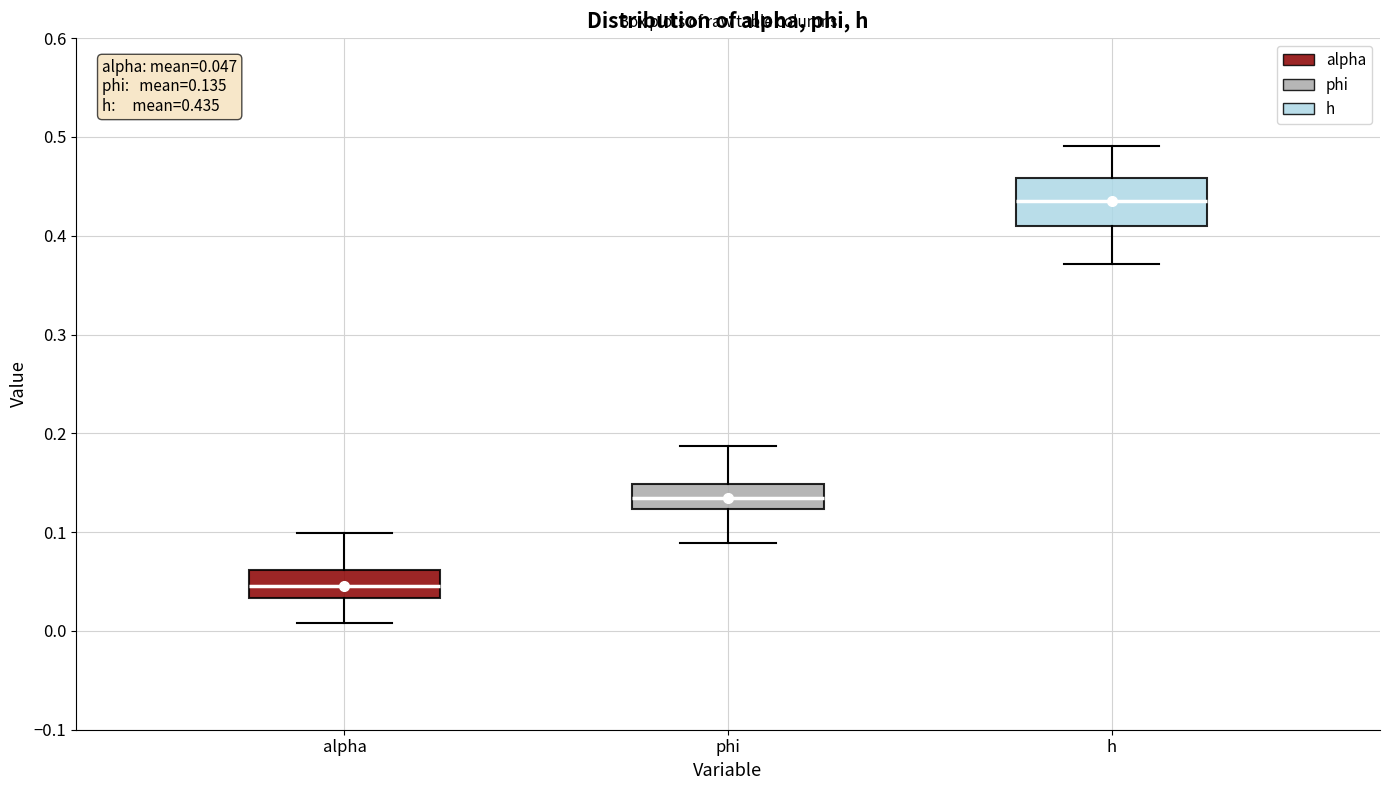

Comparing the boxes themselves (not the whiskers), which one is the tallest?

h